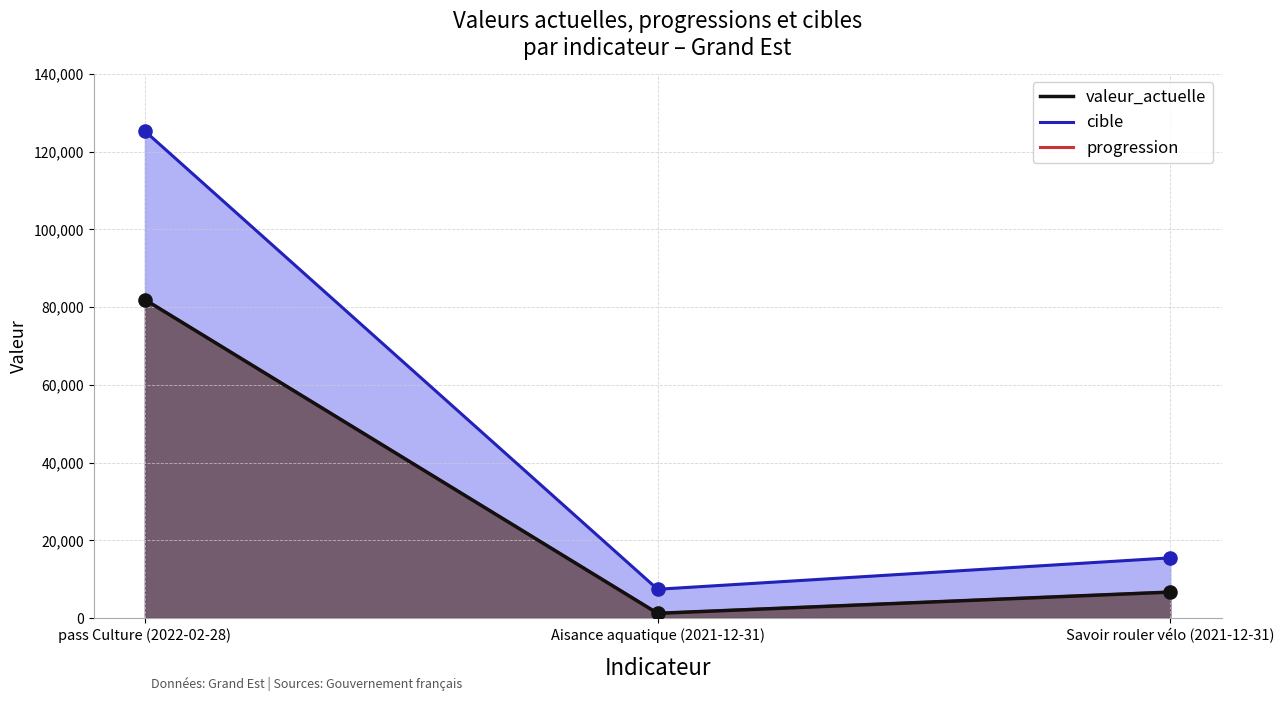

Is the value of progression at pass Culture (2022-02-28) greater than the value of valeur_actuelle at pass Culture (2022-02-28)?

No